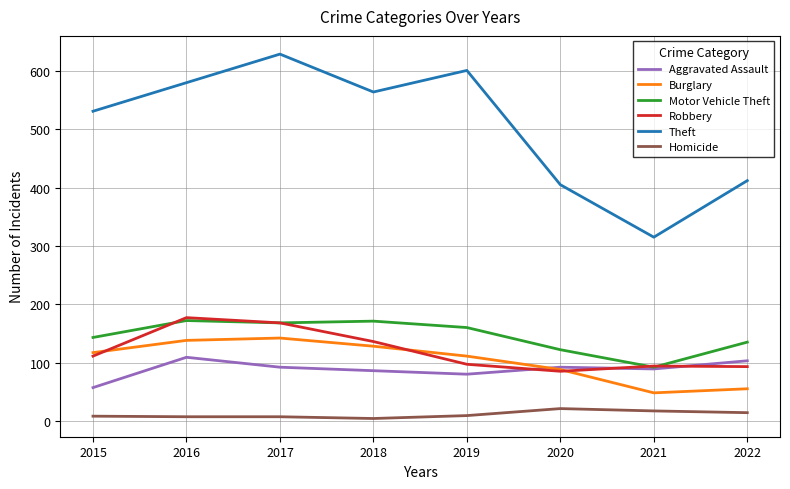

Between 2021 and 2022, which series saw the biggest shift?

Theft